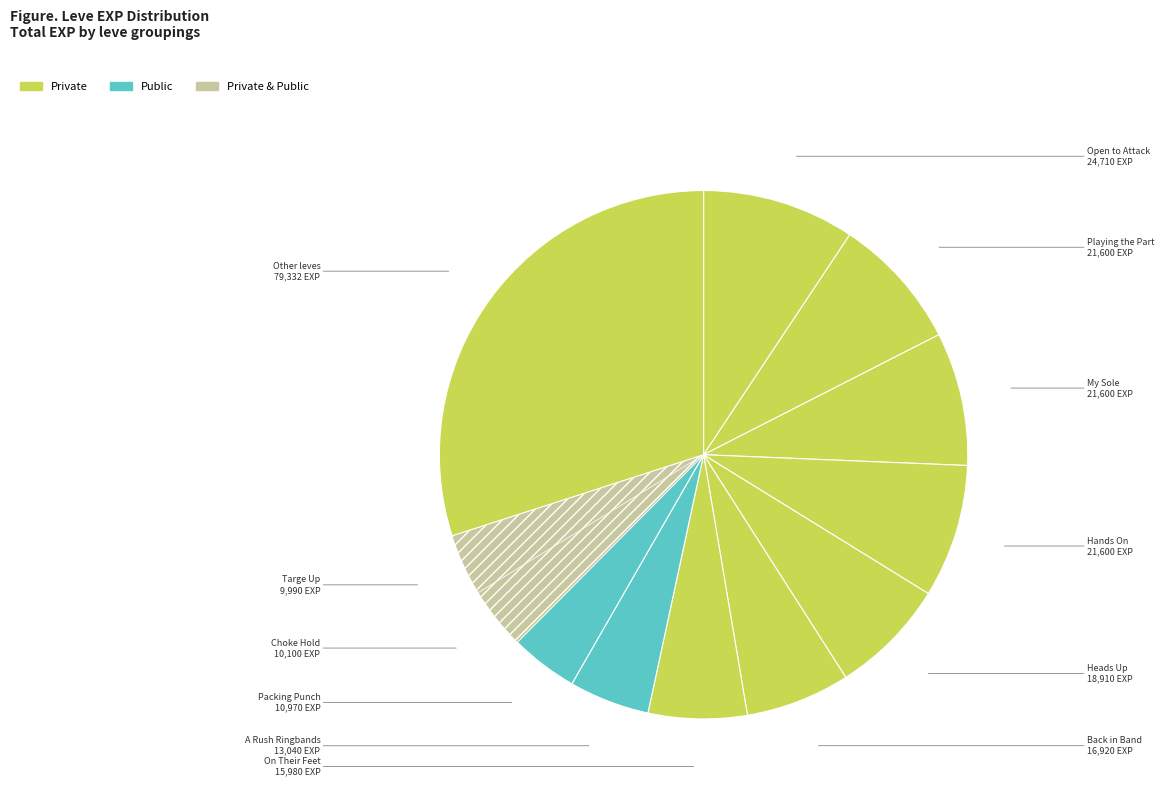

How many slices are in this pie chart?

12